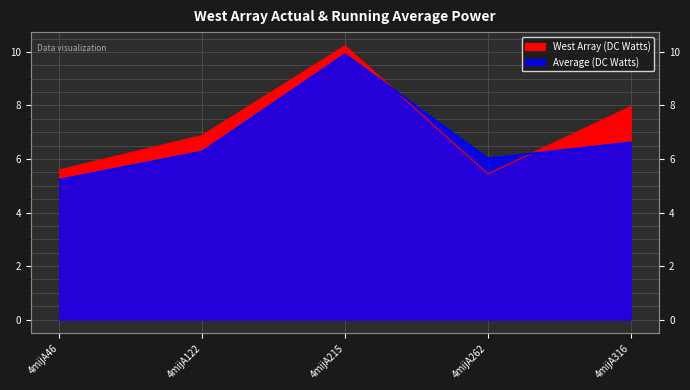

True or false: West Array (DC Watts) has more than 1 points higher than both neighbors.

False